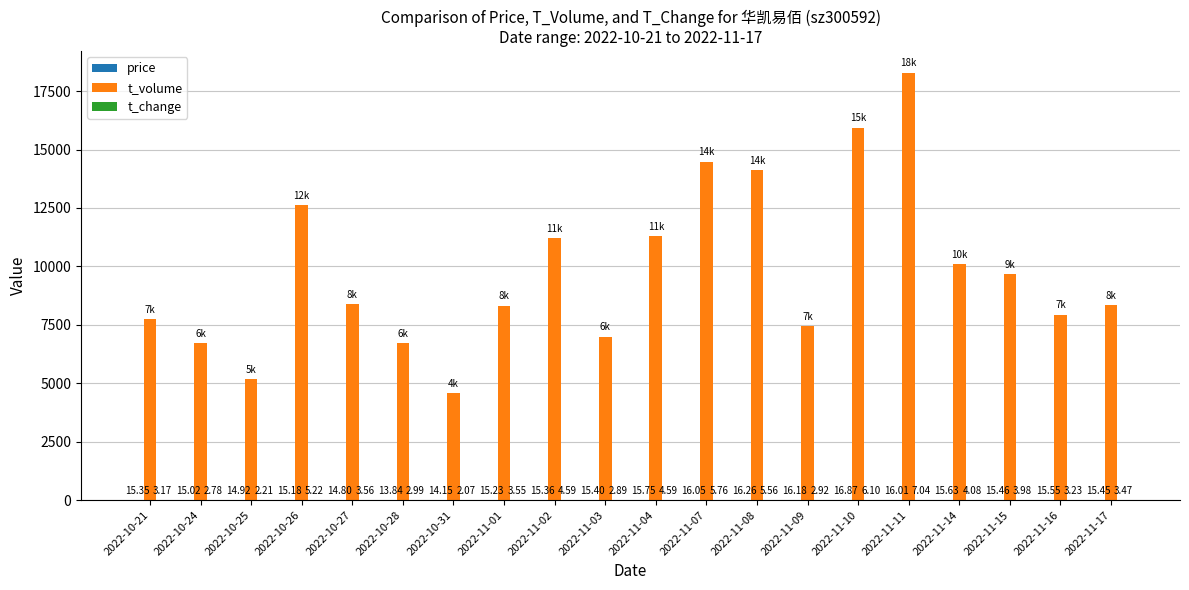

Between 2022-10-31 and 2022-11-16, which series saw the biggest shift?

t_volume